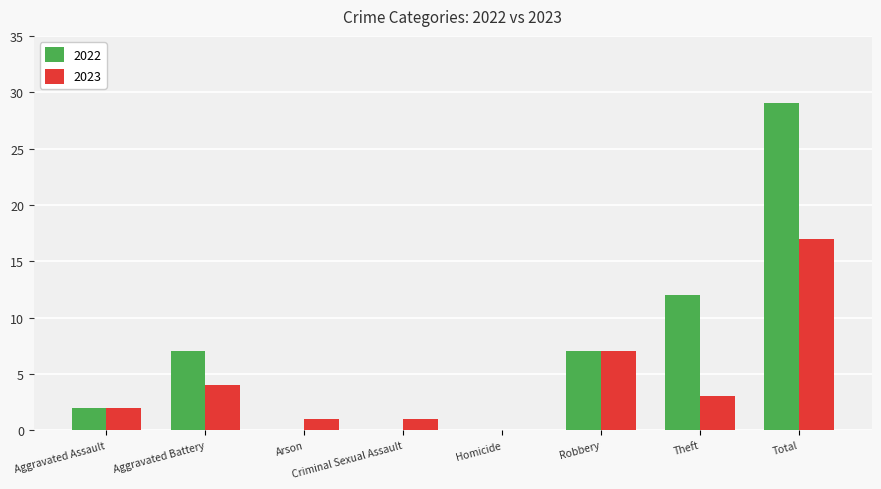

The 2023 series shows 5 at Theft. True or false?

False